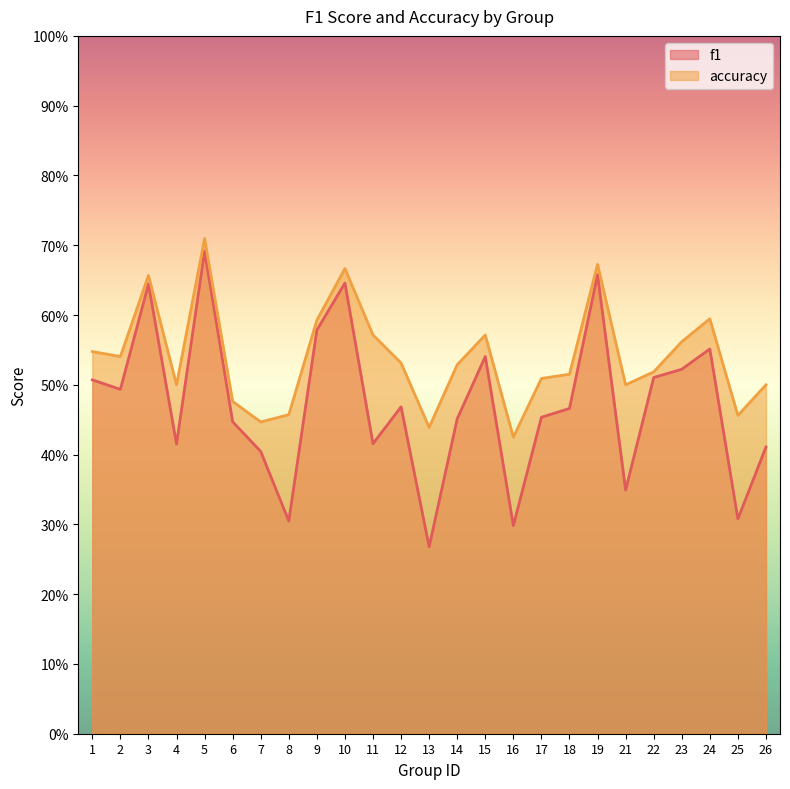

At which category does f1 reach its first local peak?

3